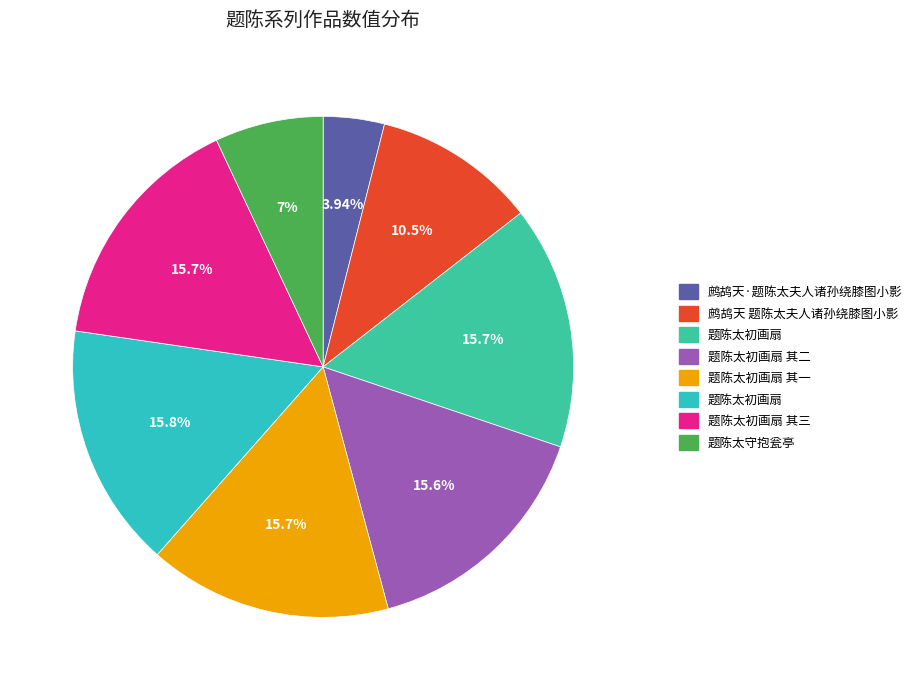

How many slices are in this pie chart?

8